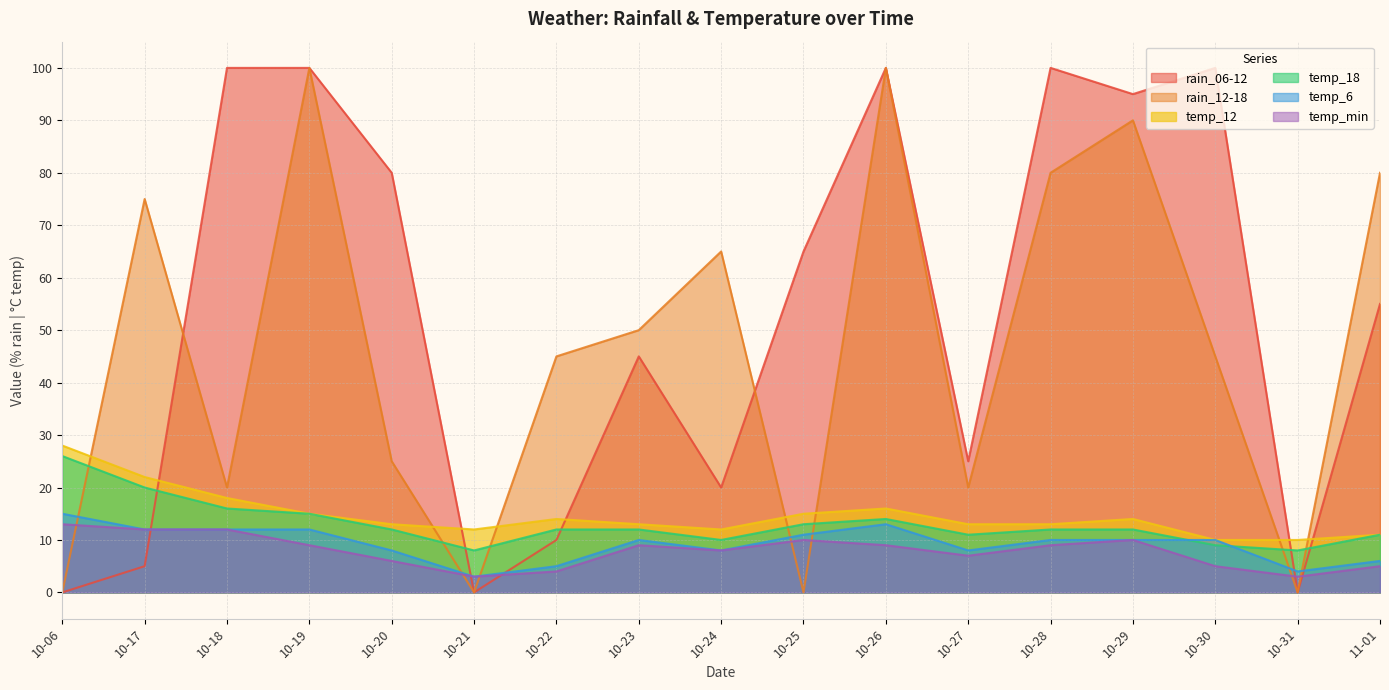

List the series in order of their peak value, highest first.

rain_06-12, rain_12-18, temp_12, temp_18, temp_6, temp_min